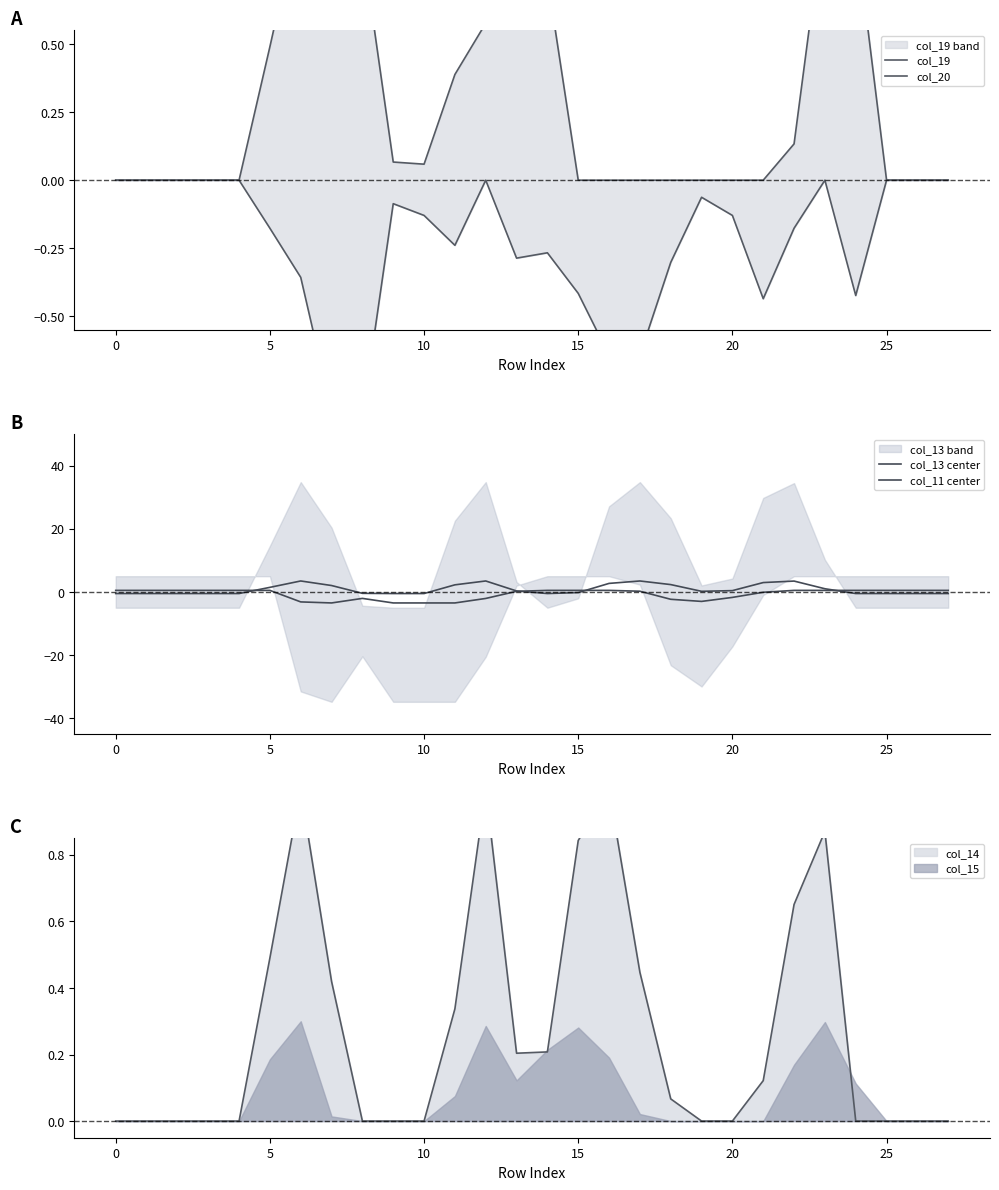

Which series has the largest range (max minus min)?

col_13 center